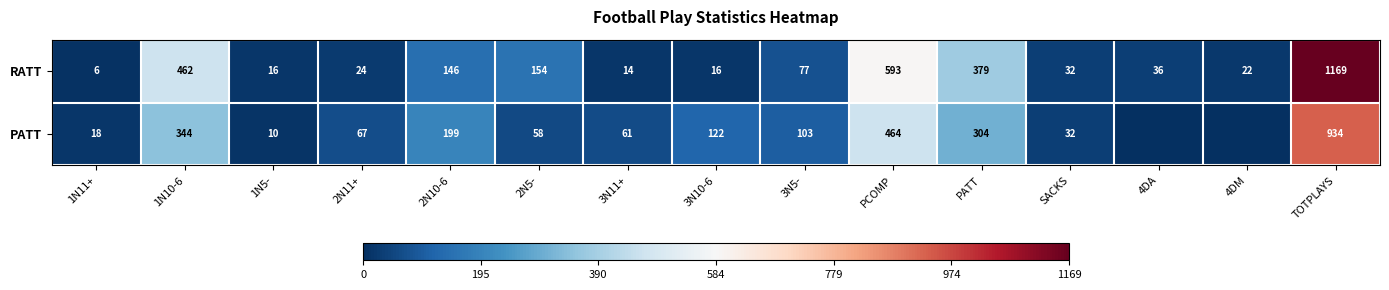

What is the spread (max minus min) of values at 3N5-?

26